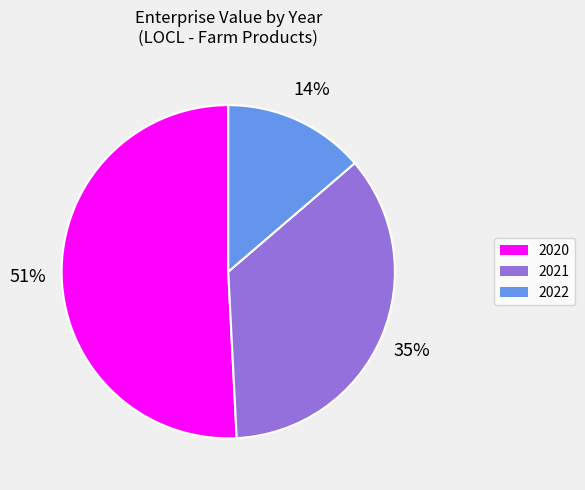

What is the majority slice?

2020